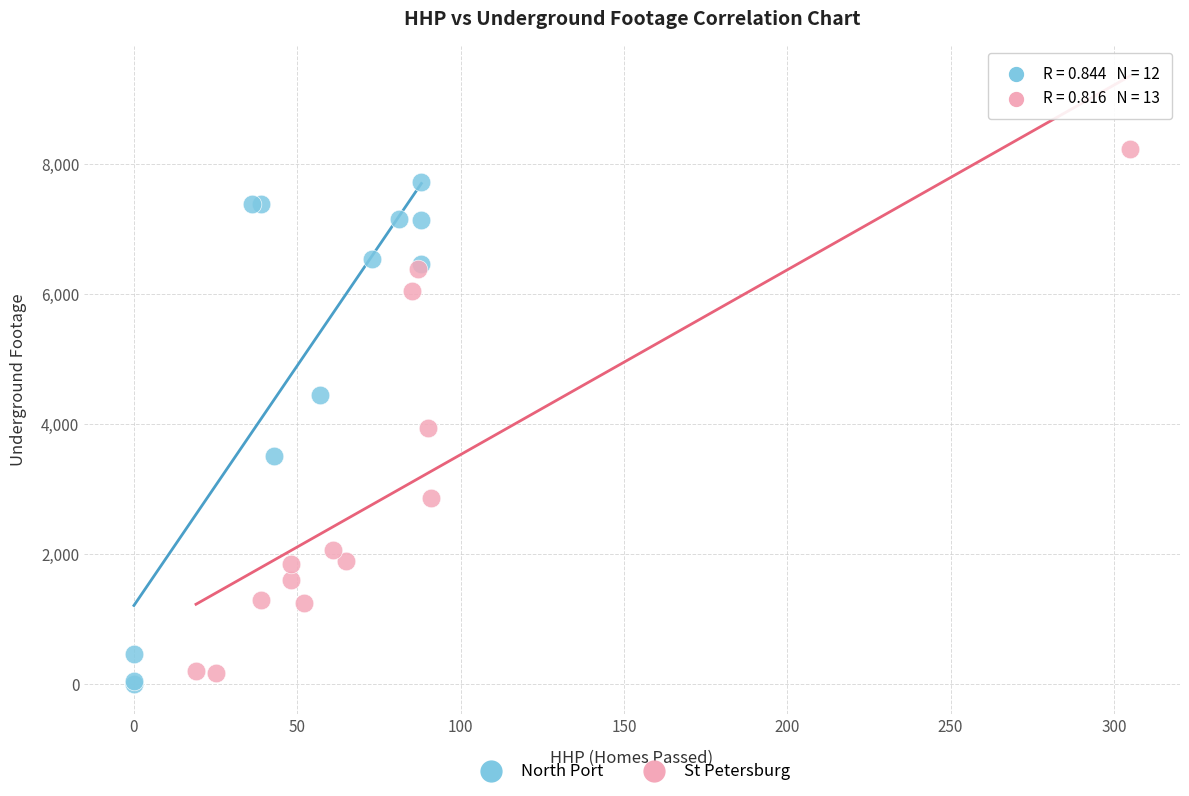

Which series has the widest spread of Y values?

St Petersburg